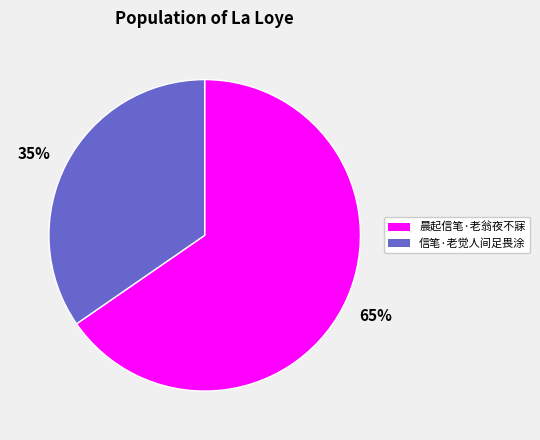

Rank the categories by value from lowest to highest.

信笔·老觉人间足畏涂, 晨起信笔·老翁夜不寐